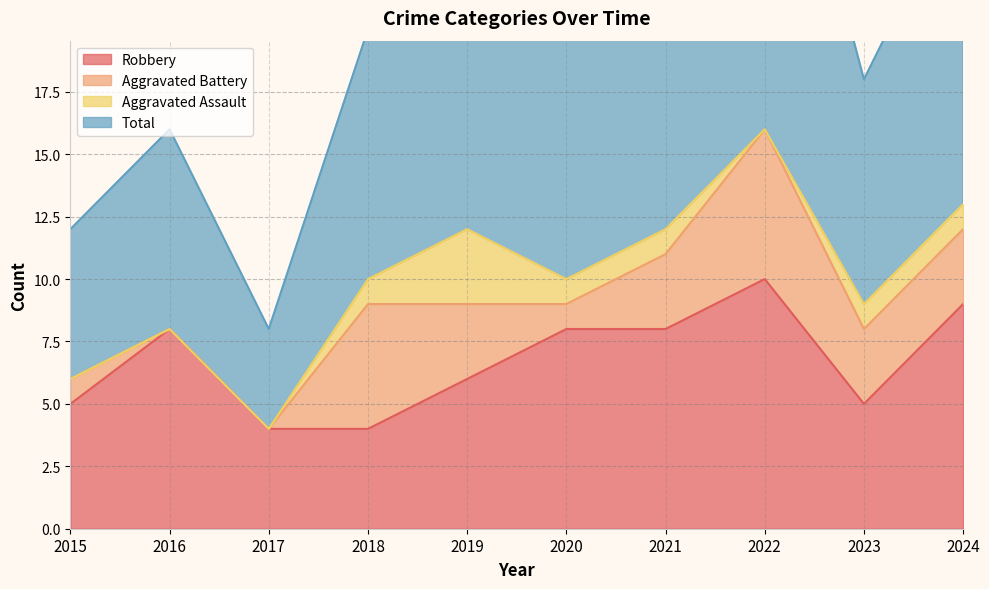

Which has a higher value, 2016 or 2024?

2024